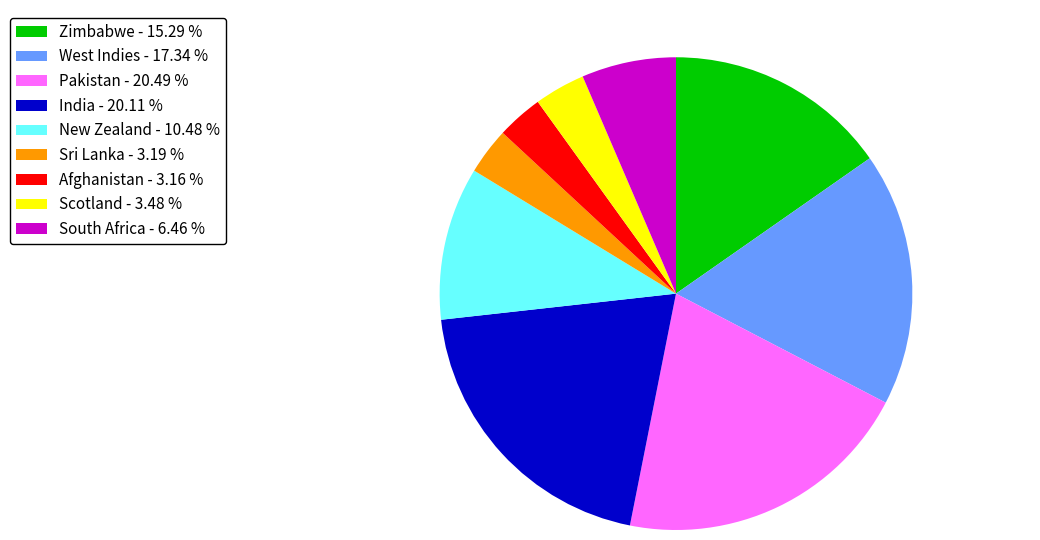

Count the number of slices in the pie.

9